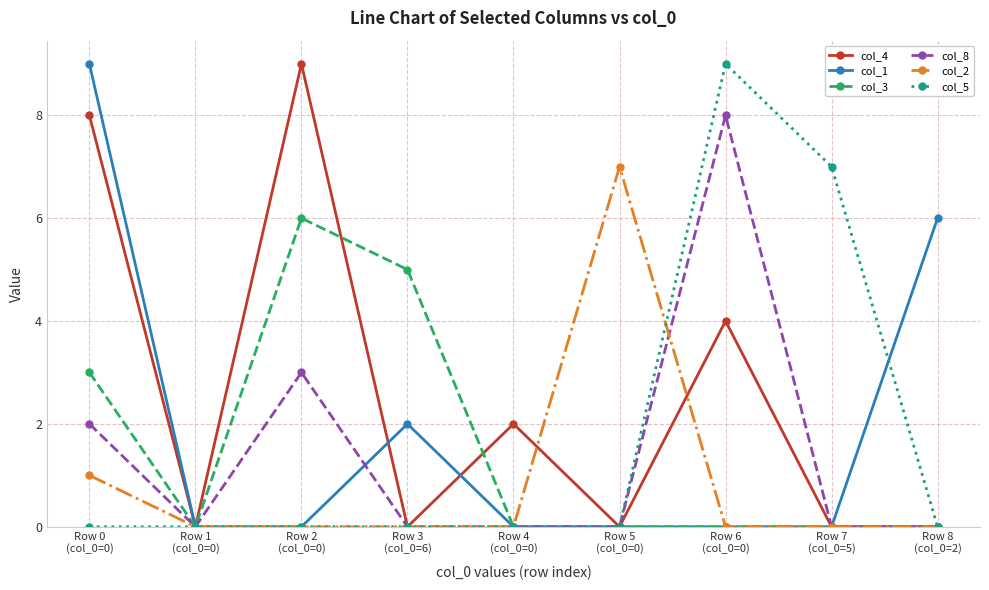

True or false: col_4 has more than 2 interior local peaks.

True